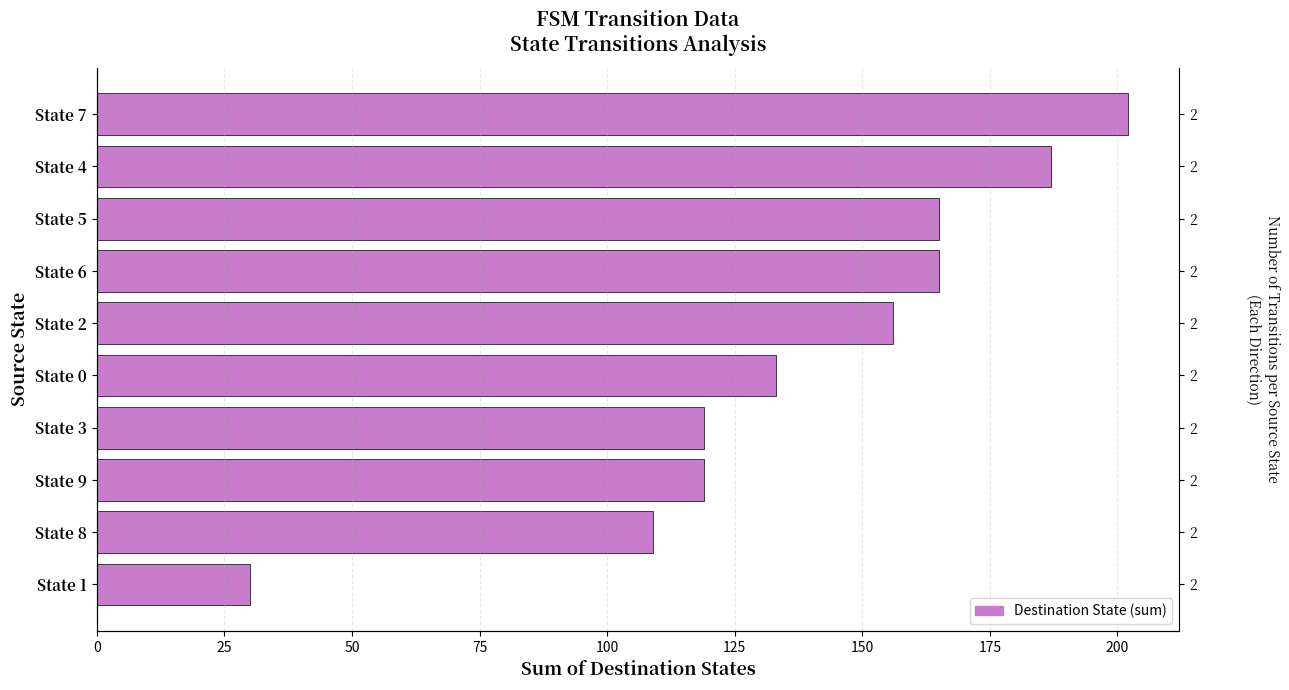

What is the value of the 2nd bar from the left?

187